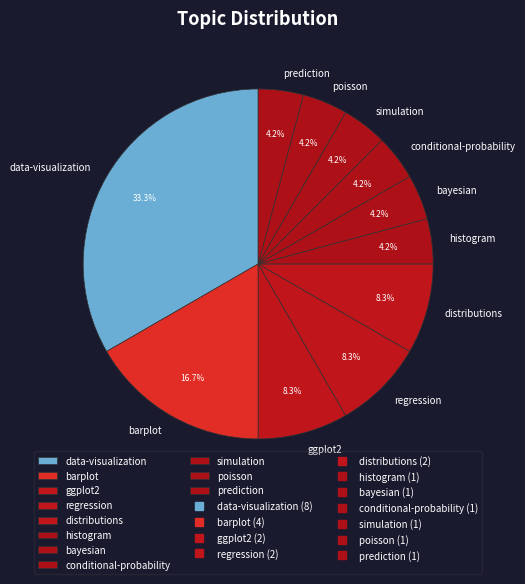

To the nearest percent, what is the average slice percentage?

9%